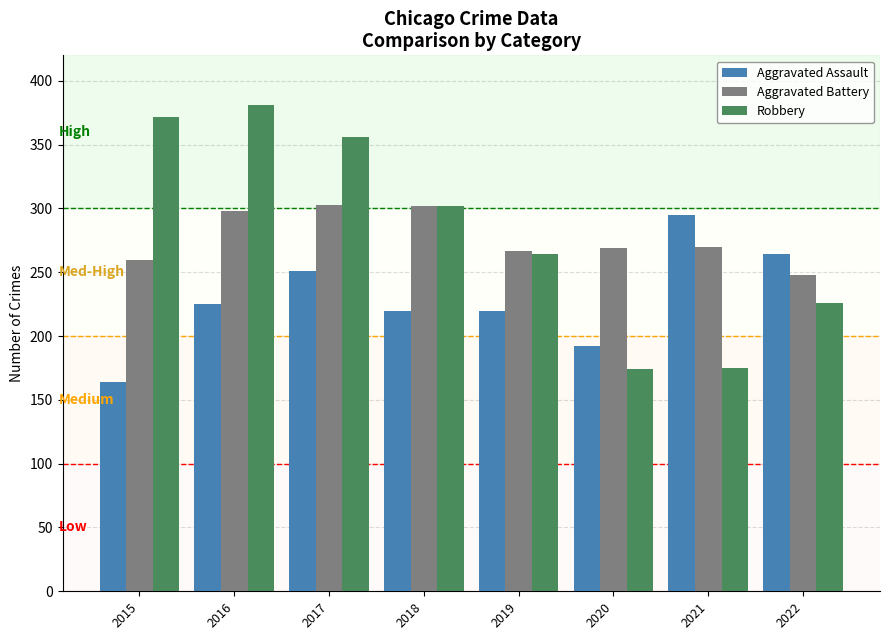

What is the difference between the maximum and minimum values in the Aggravated Battery series?

55